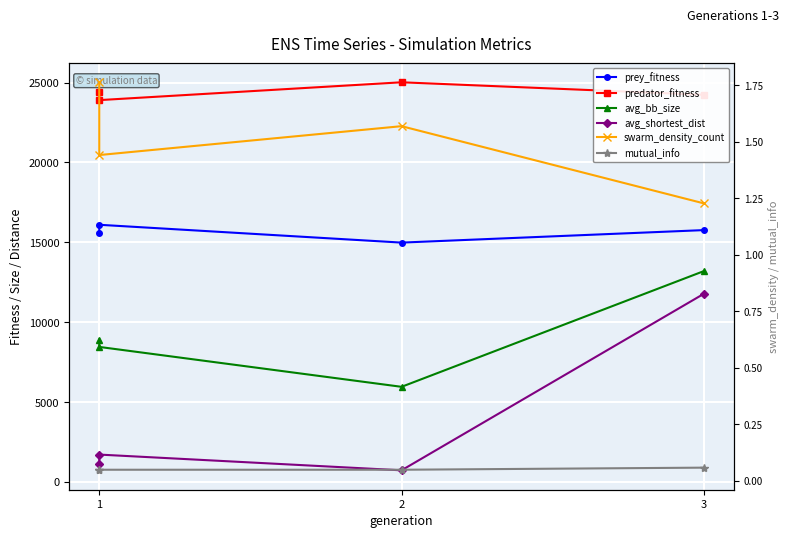

Which series has the largest total across all categories?

predator_fitness